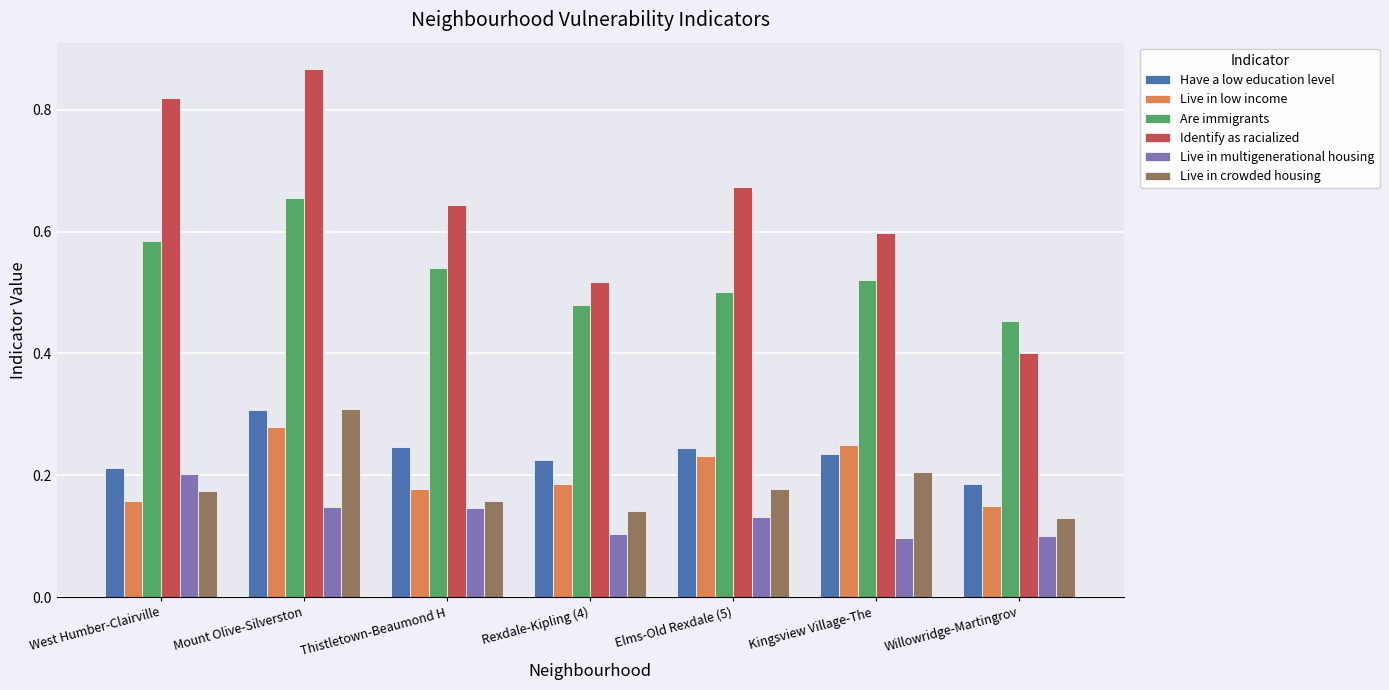

What is the sum of all Live in low income values?

1.4